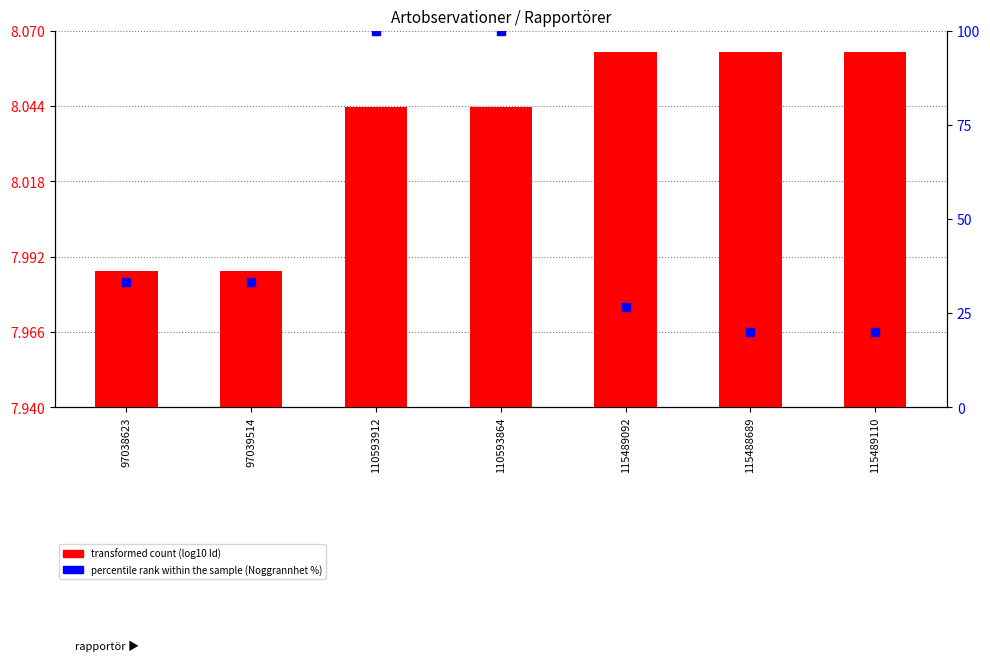

Which series has the largest total across all categories?

percentile rank within the sample